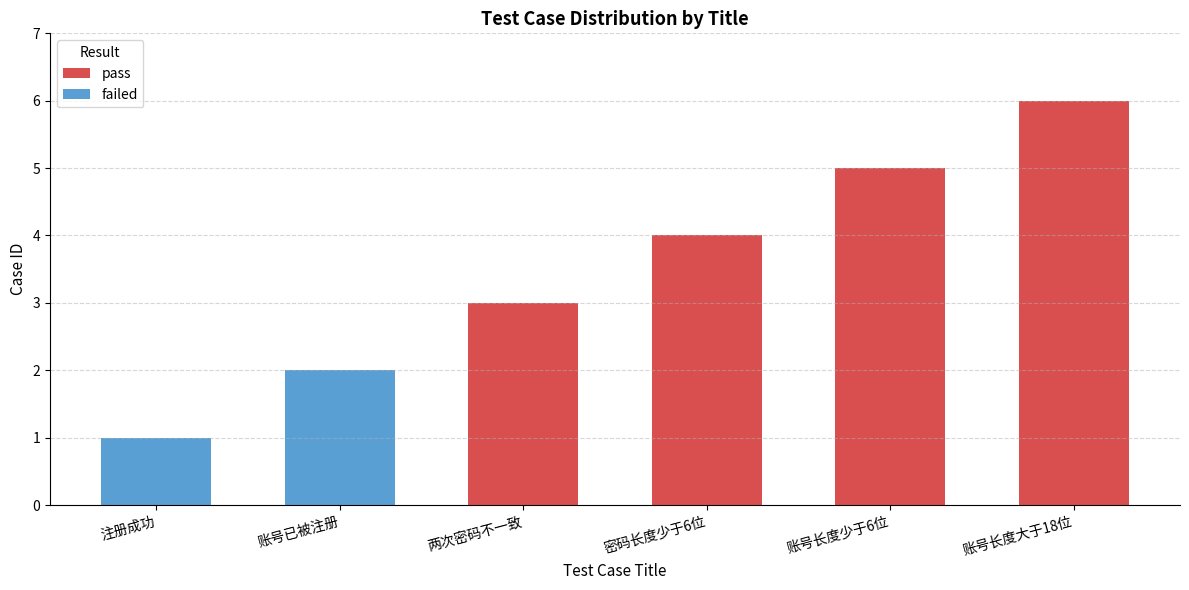

Where is the data nearest to the value 3?

两次密码不一致